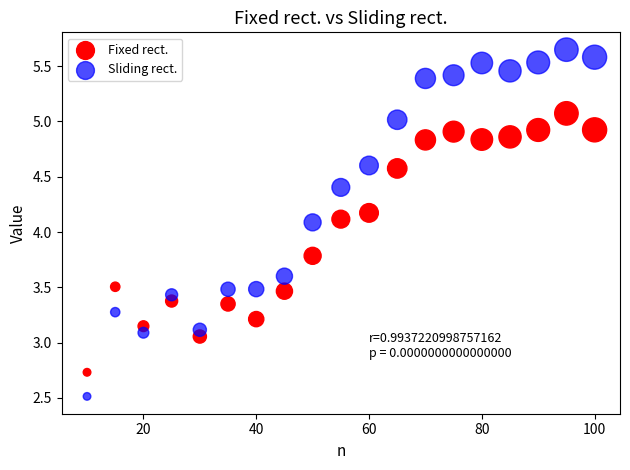

Which series contains the highest Y value?

Sliding rect.